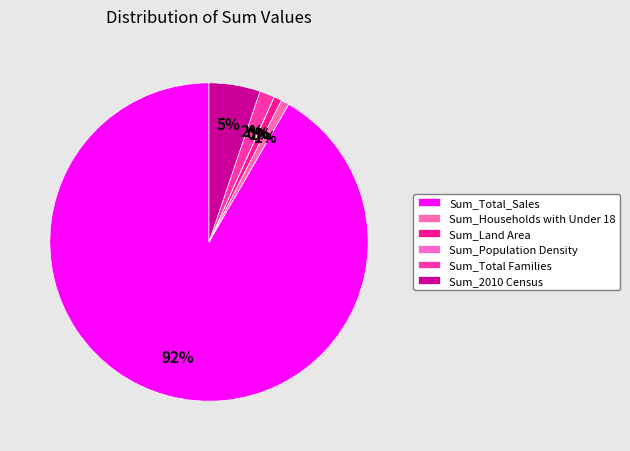

Rank the categories by value from lowest to highest.

Sum_Population Density, Sum_Land Area, Sum_Households with Under 18, Sum_Total Families, Sum_2010 Census, Sum_Total_Sales